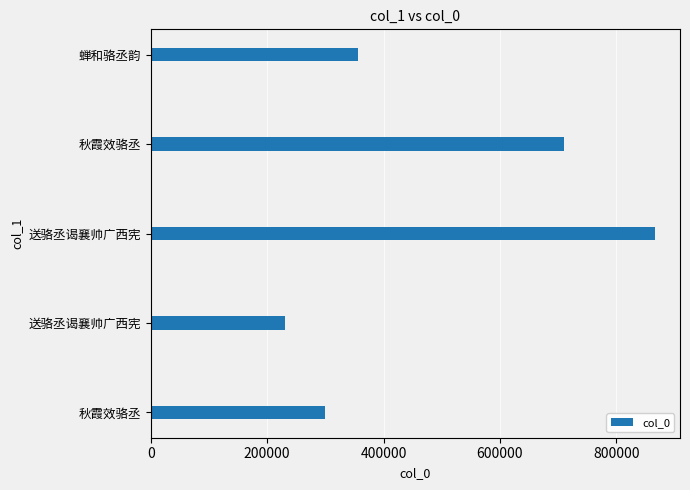

What is the average value?

492625